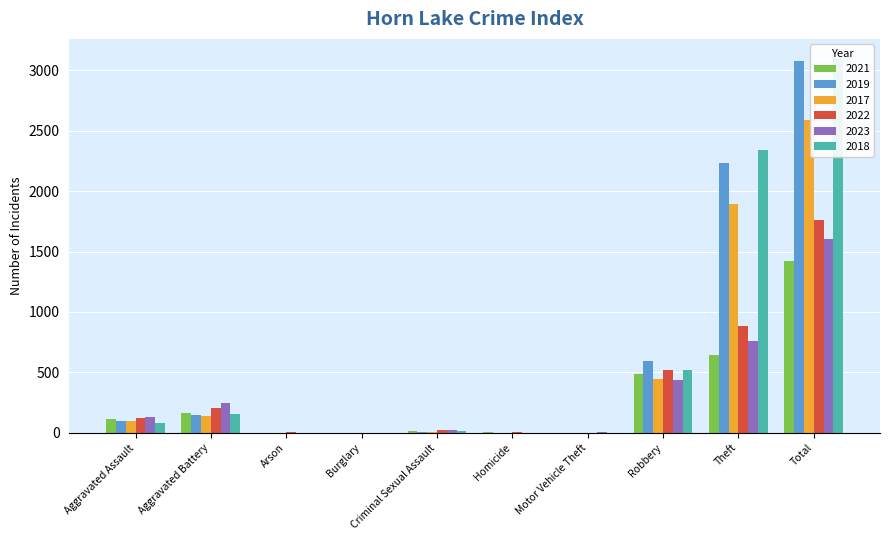

What is the label of the 6th bar from the left?

Homicide